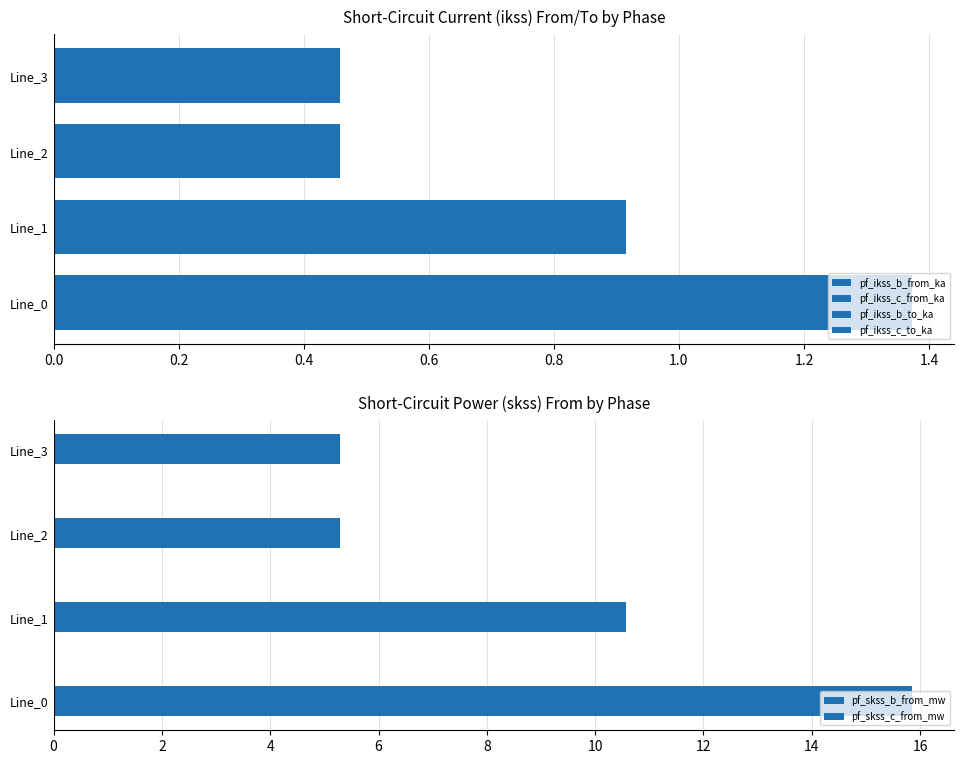

What are all the series names shown in the legend?

pf_ikss_b_from_ka, pf_ikss_c_from_ka, pf_ikss_b_to_ka, pf_ikss_c_to_ka, pf_skss_b_from_mw, pf_skss_c_from_mw